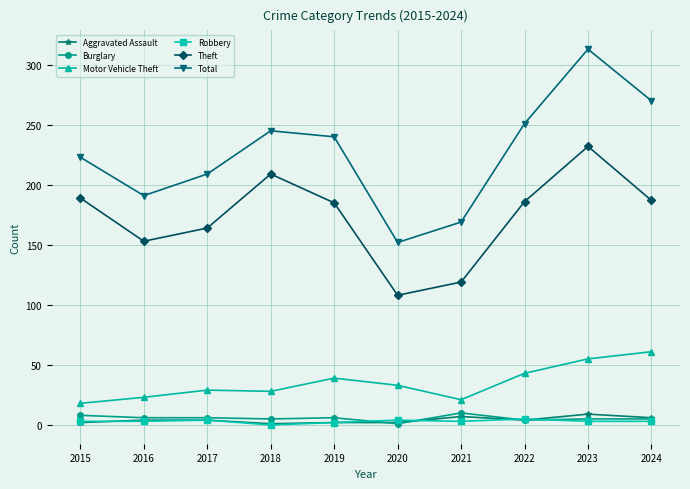

In Theft, how many points are lower than both neighbors (excluding endpoints)?

2